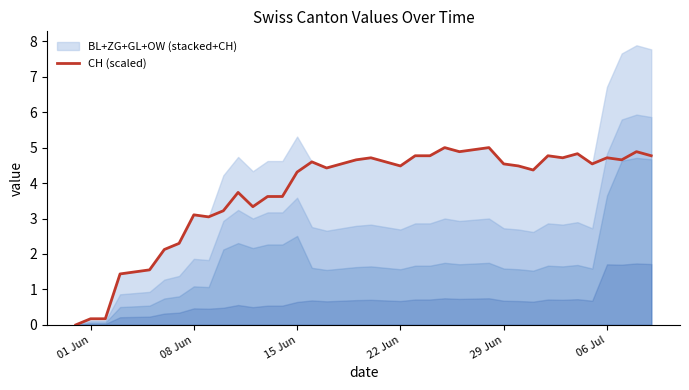

The value of CH (scaled) at 15 Jun is 6.7. True or false?

False